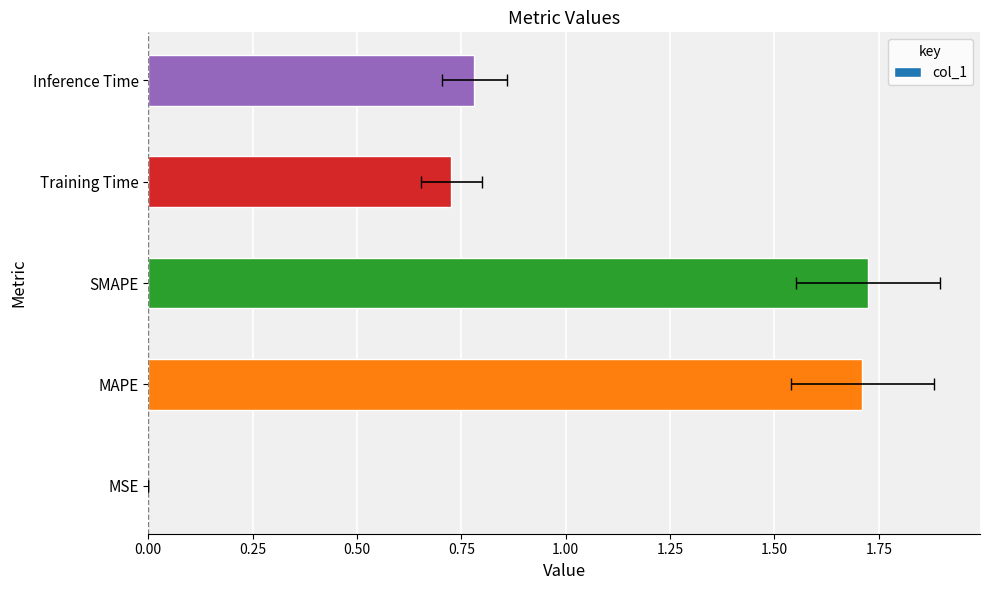

What is the greatest value displayed?

1.7